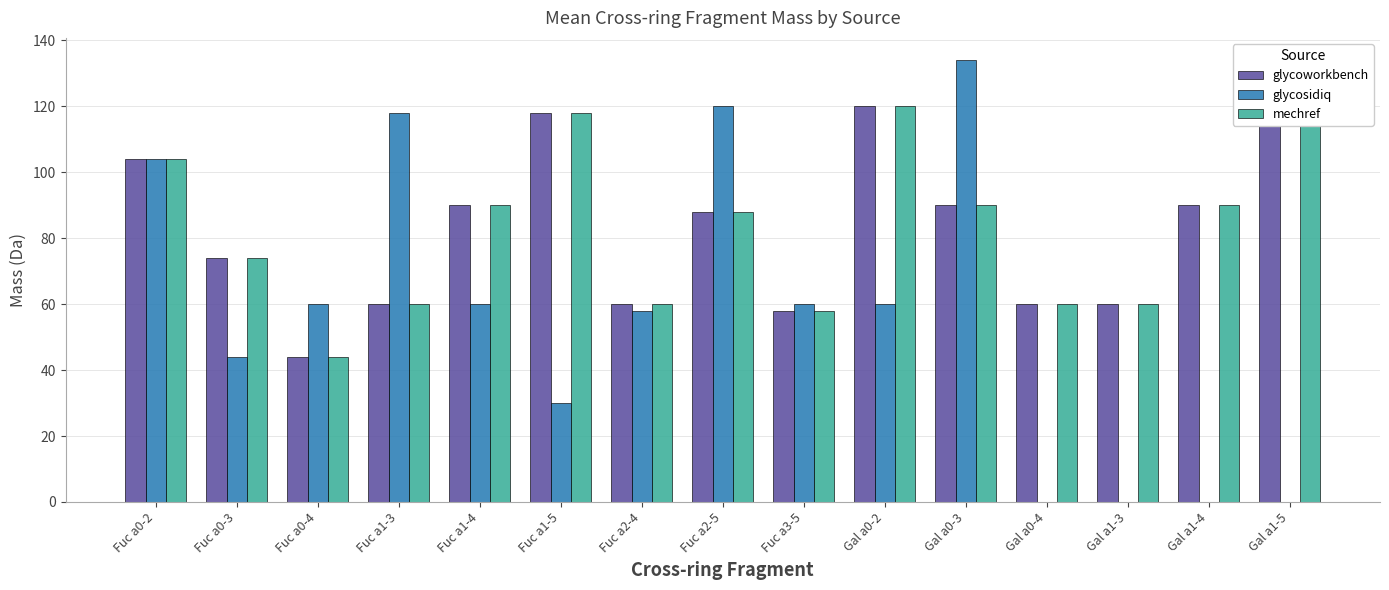

How many bars are there in each group?

3